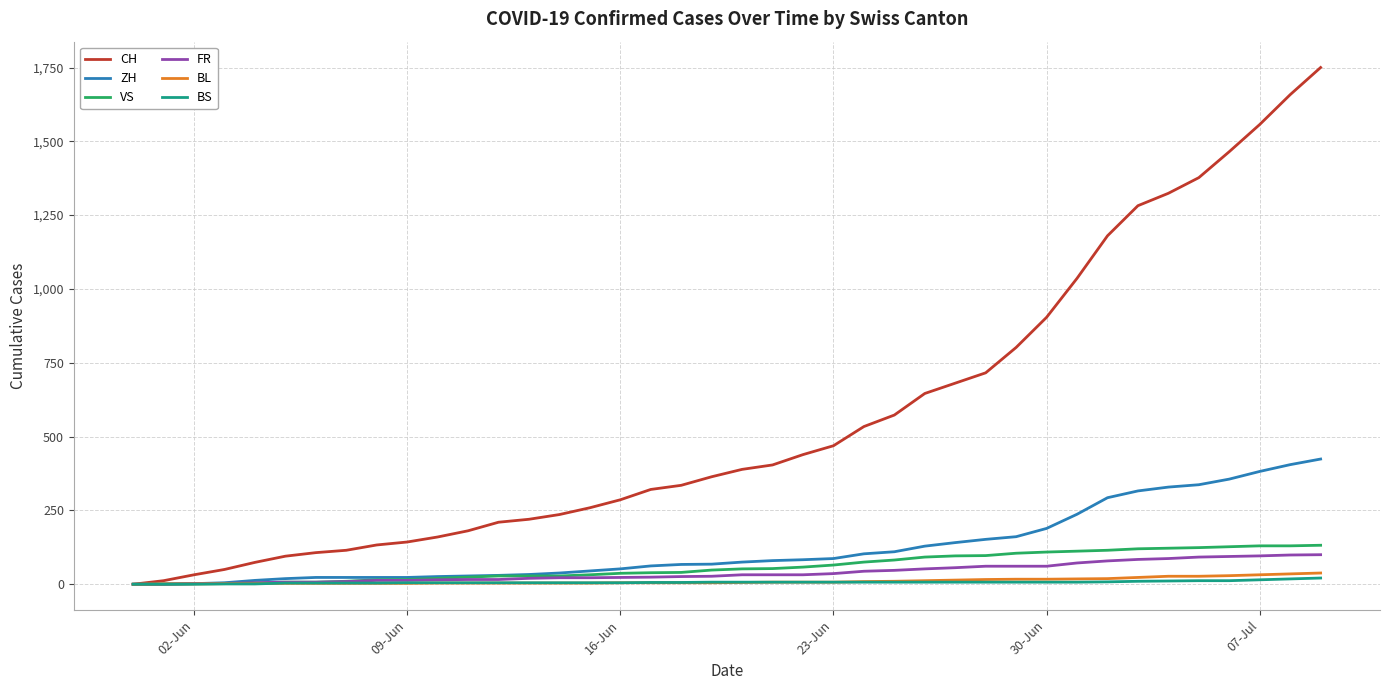

What is the maximum value shown in the chart?

1750